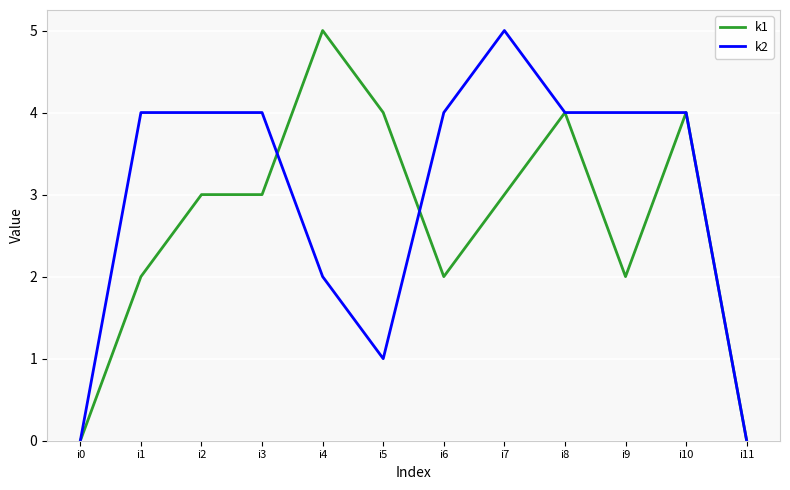

Is it true that k2 equals -3 at i11?

False